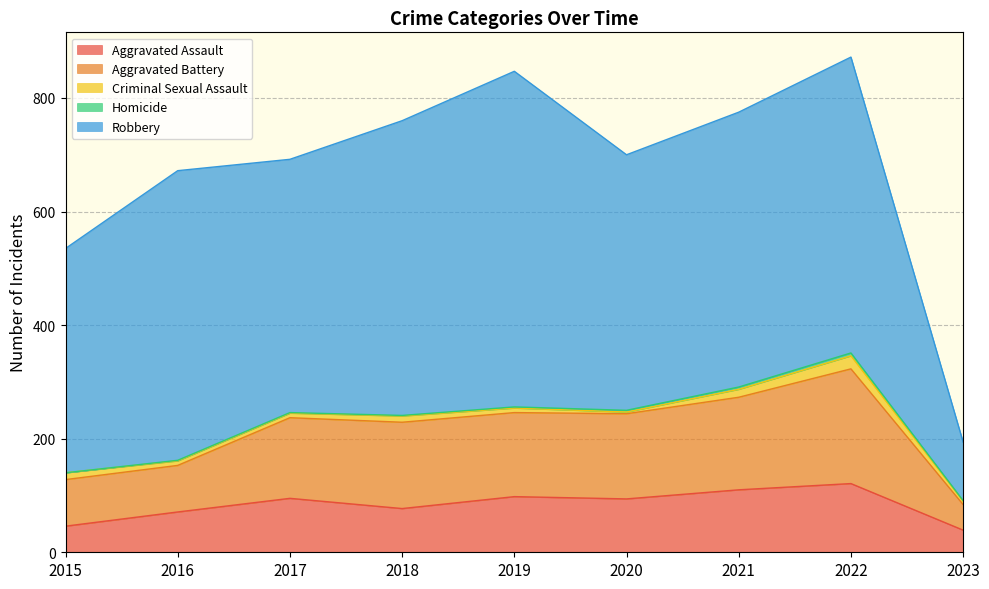

What are all the series names shown in the legend?

Aggravated Assault, Aggravated Battery, Criminal Sexual Assault, Homicide, Robbery